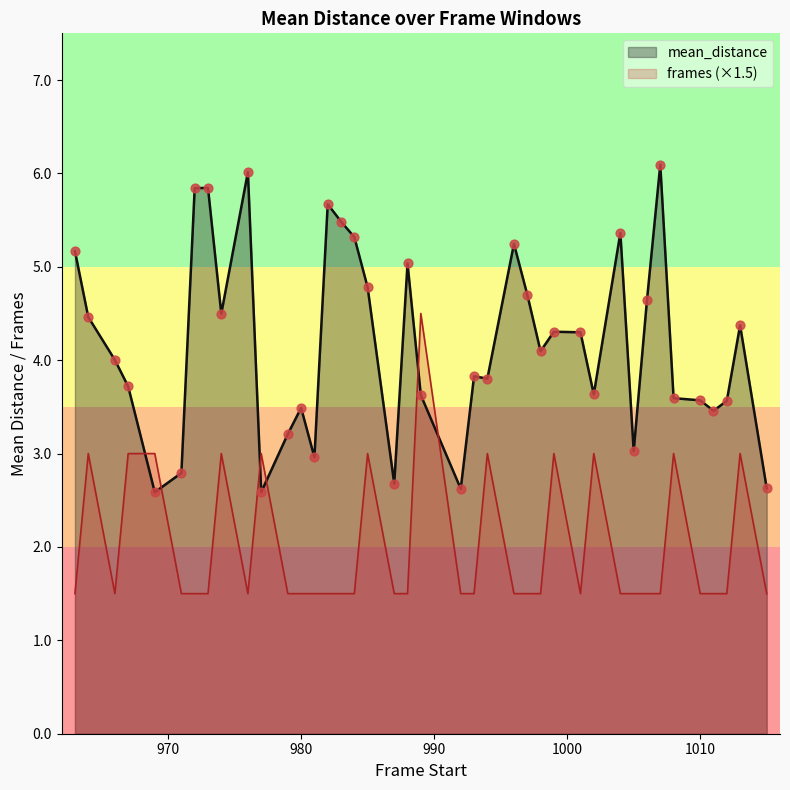

What is the ratio of the value at 971 to the value at 1008?

0.8